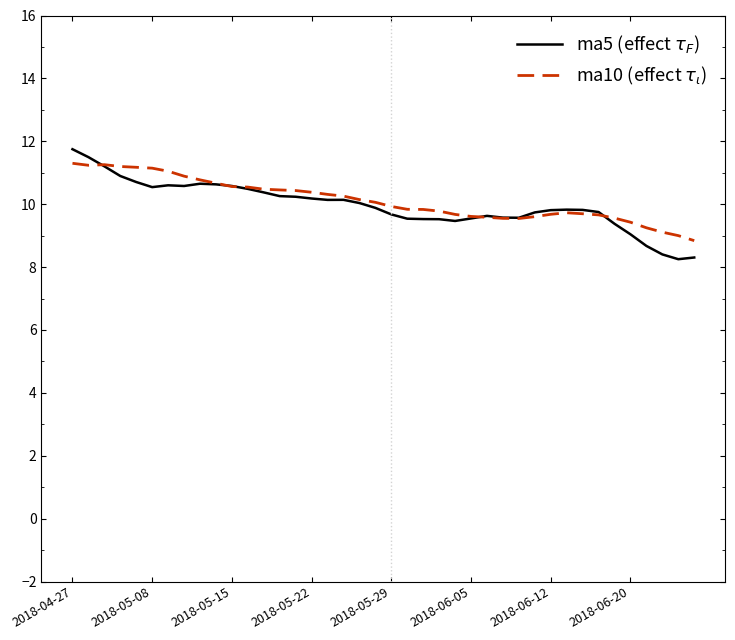

What is the difference between the maximum and second lowest values in the ma5 (effect $\tau_F$) series?

3.4